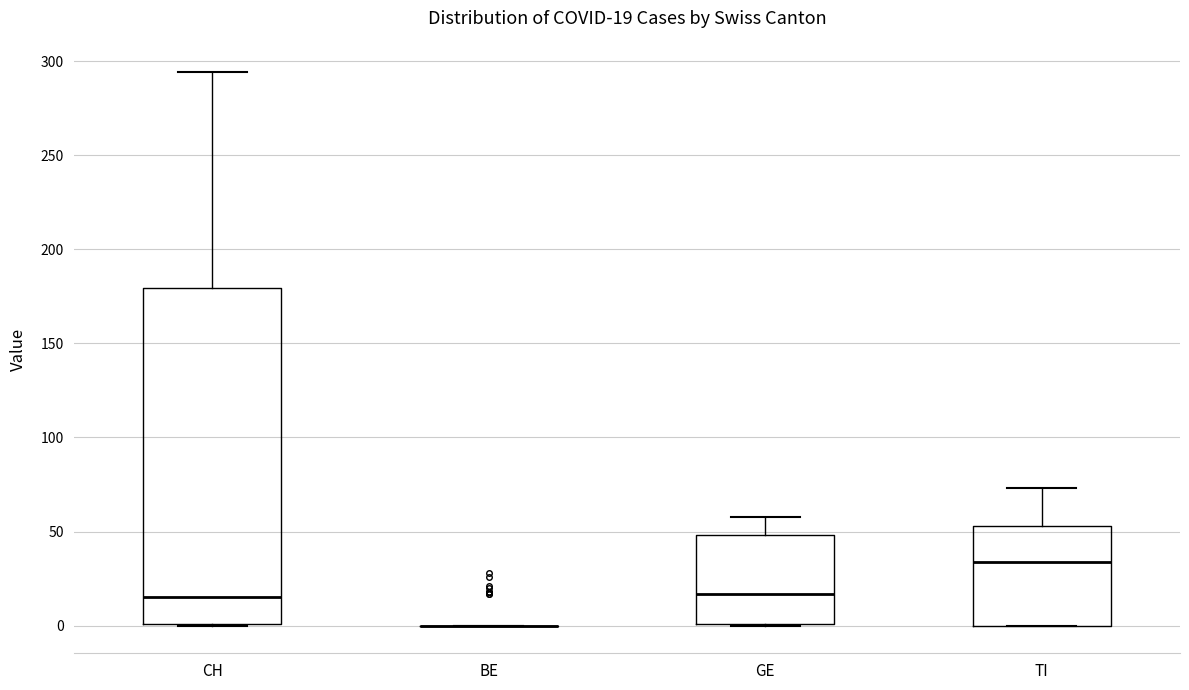

Which box is the tallest, from its lower edge to its upper edge?

CH